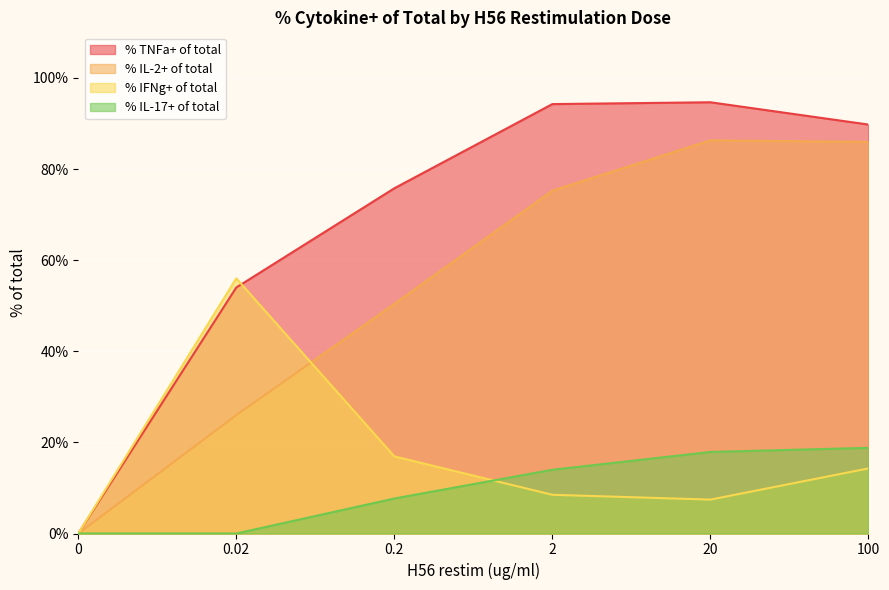

What is the value of the % IL-17+ of total point at the 3rd from the left?

7.7